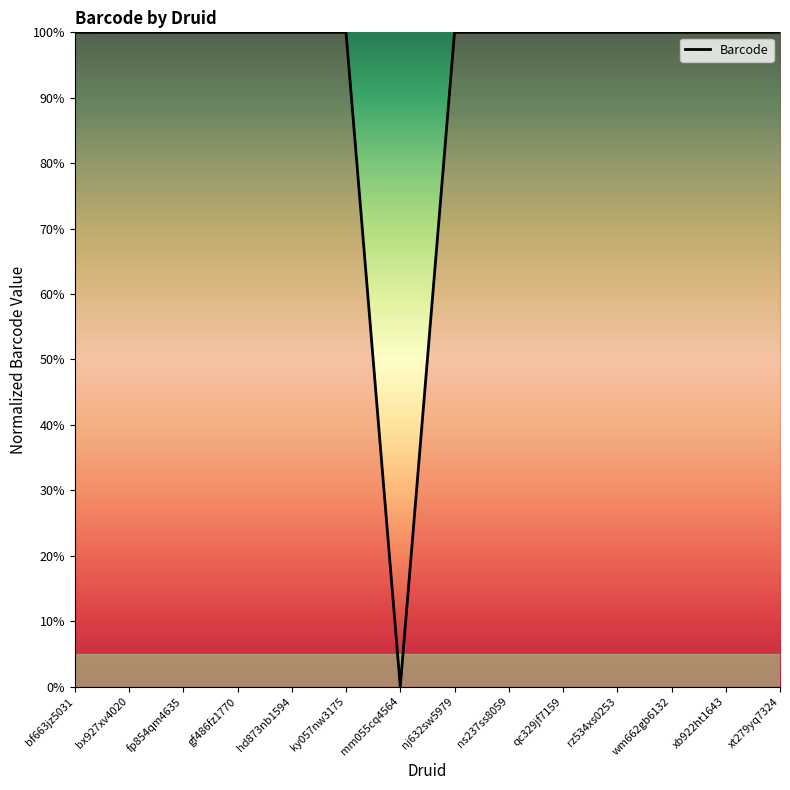

What position from the left is rz534xs0253?

11